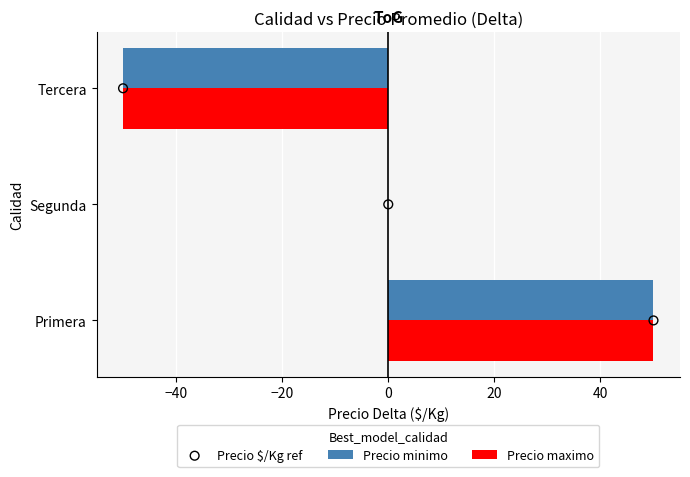

Is the value of Precio minimo at Primera greater than the value of Precio maximo at Tercera?

Yes